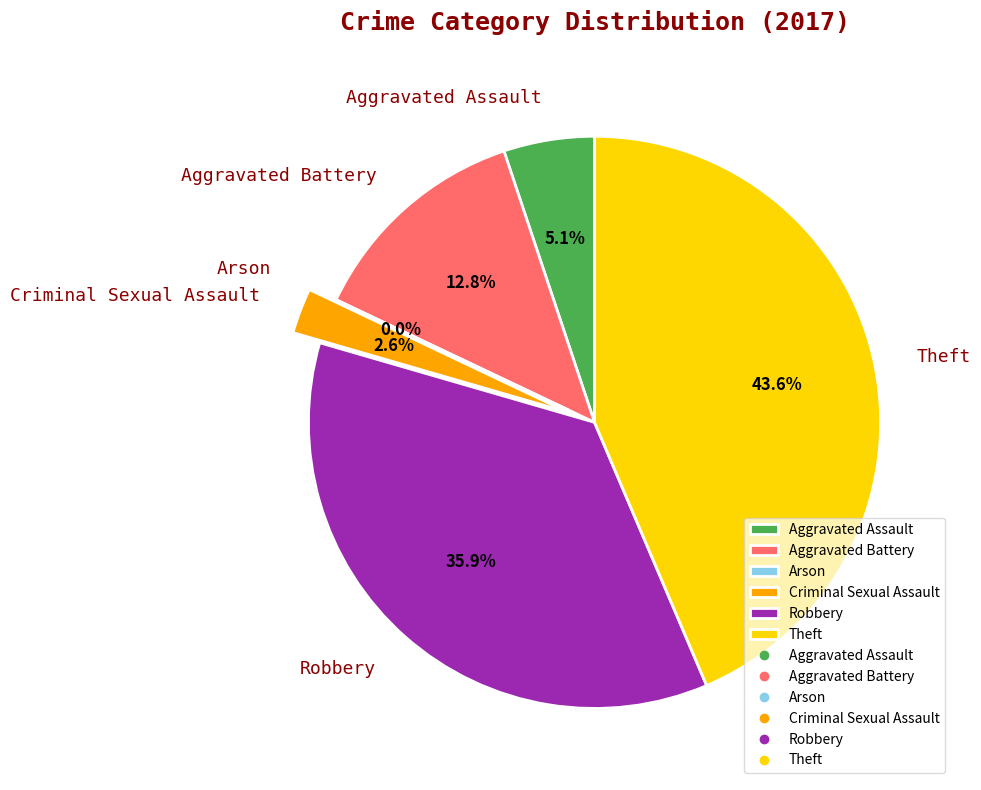

Does Criminal Sexual Assault represent more than half of the total?

No